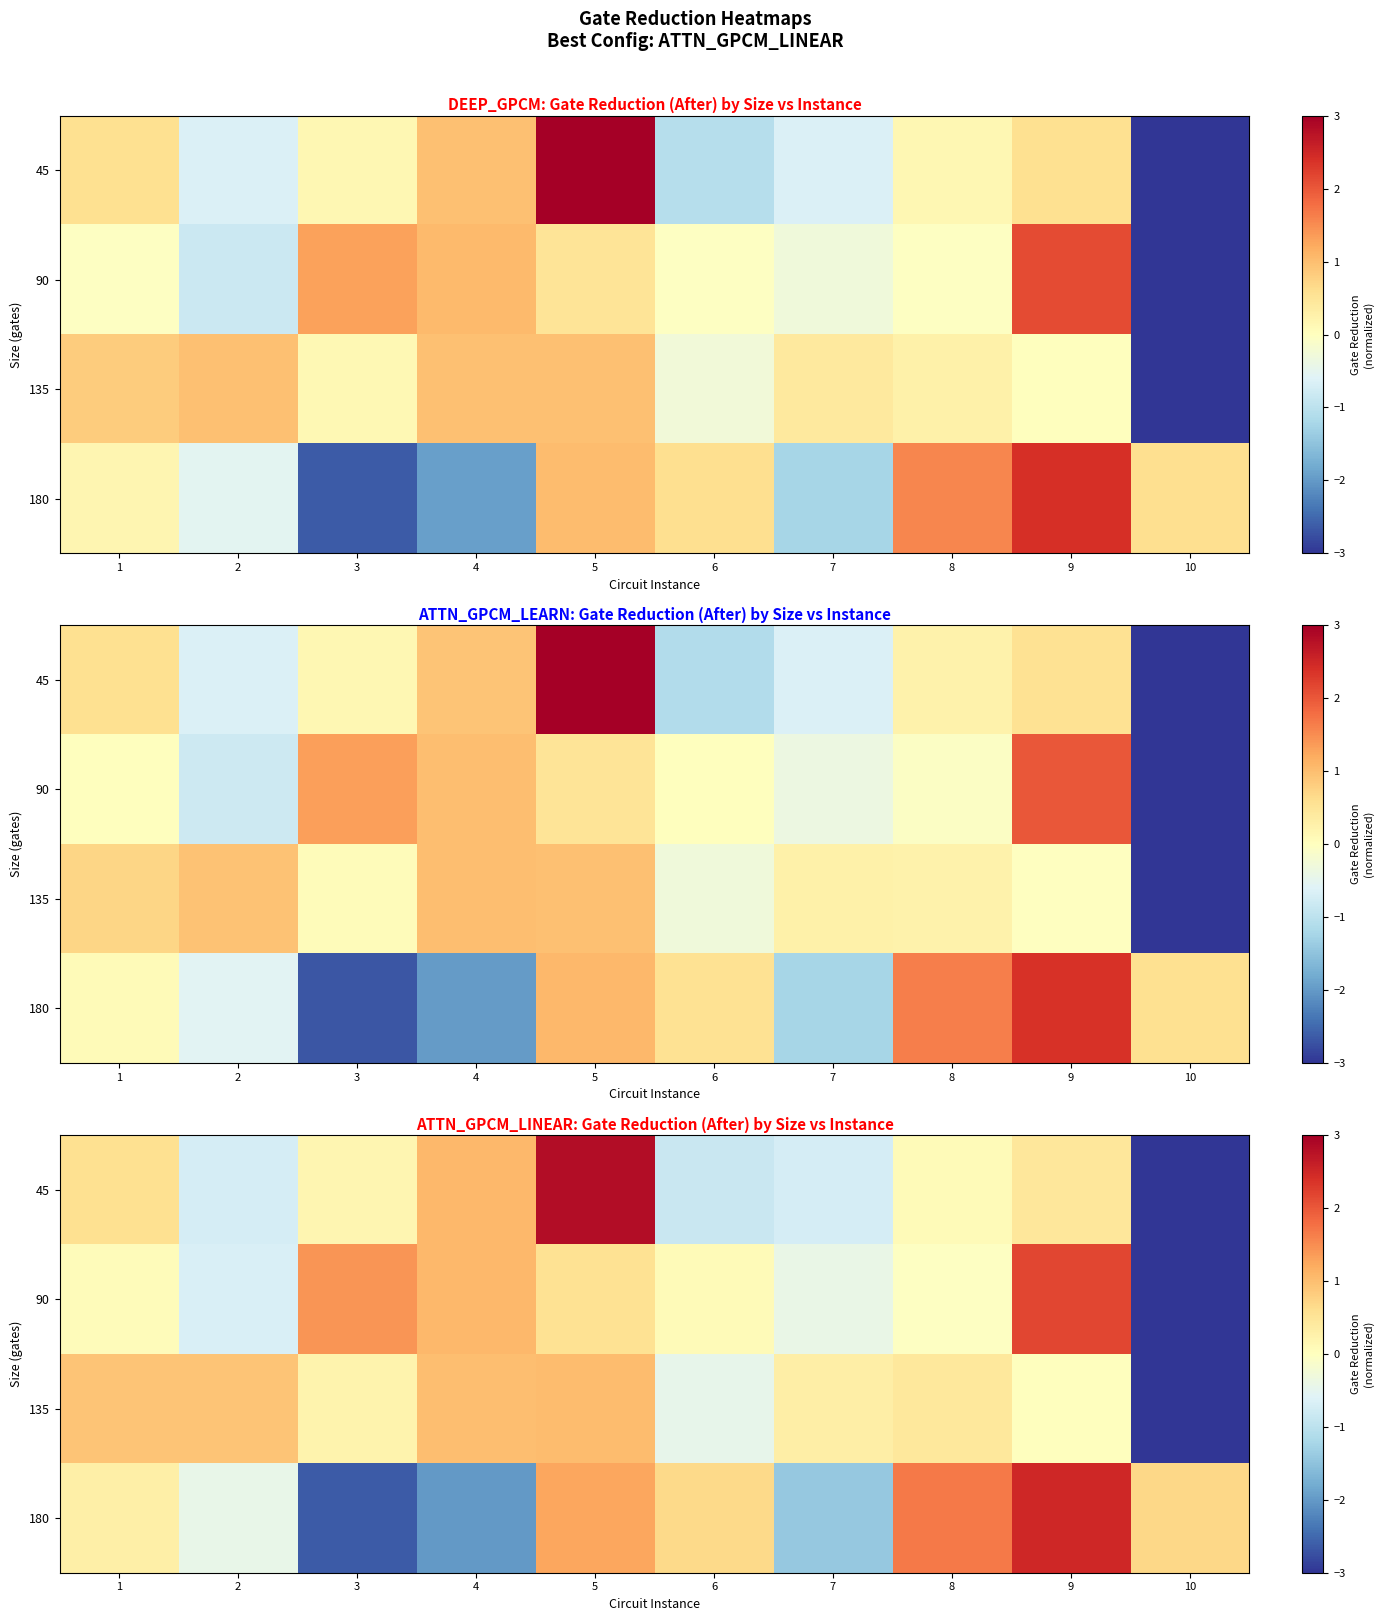

Reading left to right, transcribe all the data shown in this chart.

row_0: 1=0.6	2=-0.7	3=0.2	4=1.1	5=2.8	6=-0.9	7=-0.7	8=0.1	9=0.4	10=-3.0
row_1: 1=0.1	2=-0.7	3=1.4	4=1.1	5=0.5	6=0.1	7=-0.4	8=-0.0	9=2.2	10=-3.0
row_2: 1=0.9	2=0.9	3=0.2	4=1.0	5=1.0	6=-0.5	7=0.3	8=0.4	9=0.0	10=-3.0
row_3: 1=0.3	2=-0.4	3=-2.6	4=-2.0	5=1.2	6=0.7	7=-1.4	8=1.7	9=2.5	10=0.7